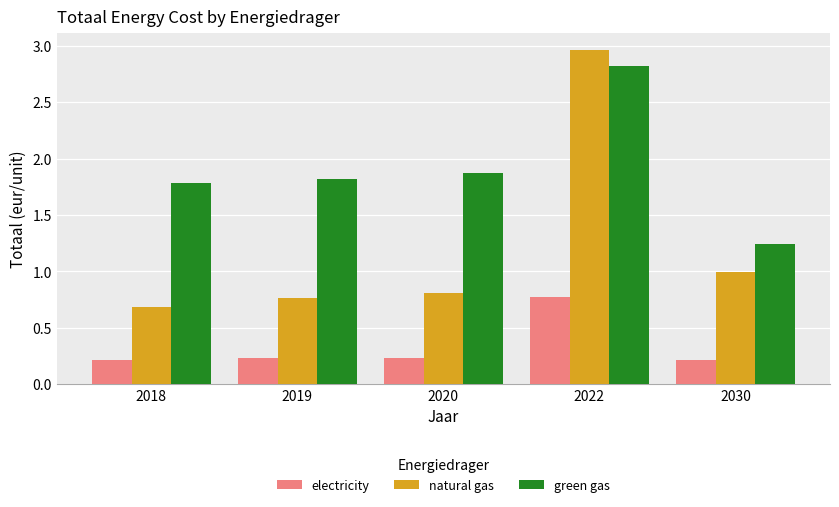

Is it true that natural gas equals 0.8 at 2019?

True